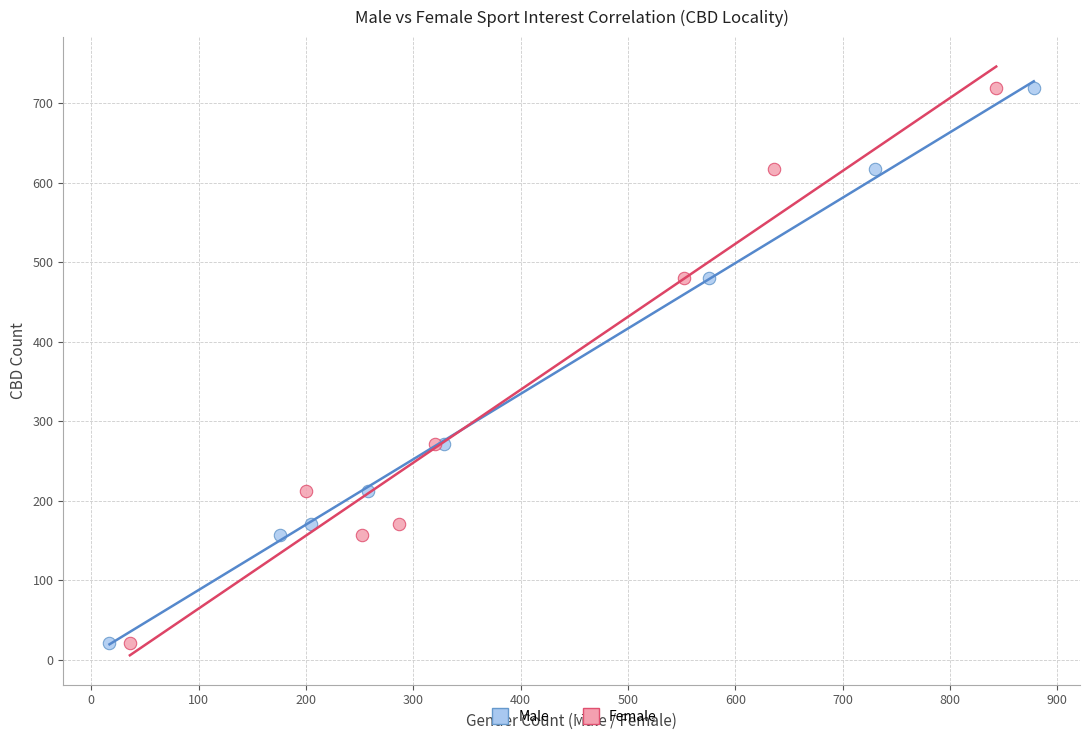

What are all the series names shown in the legend?

Male, Female